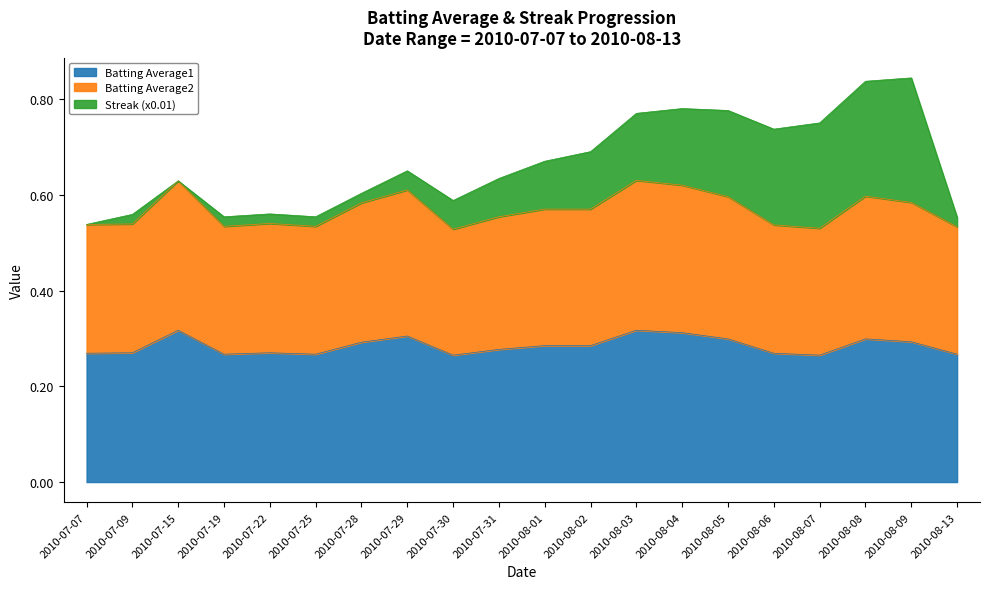

True or false: Batting Average1 has a value of 0.5 at 2010-08-05.

False